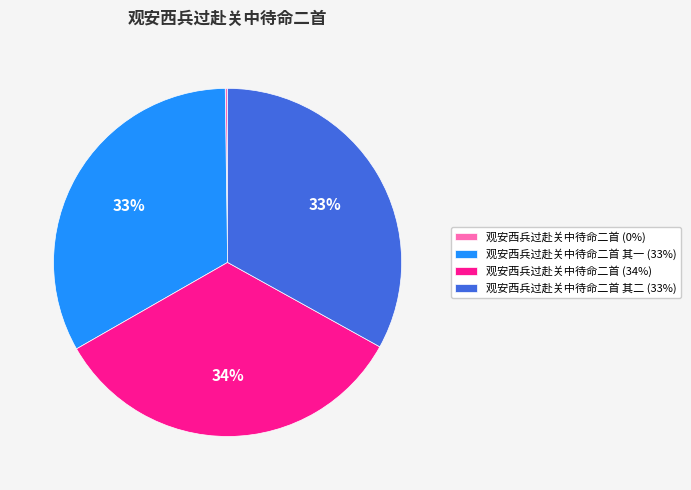

Between 观安西兵过赴关中待命二首 其一 (33%) and 观安西兵过赴关中待命二首 (34%), which is larger?

观安西兵过赴关中待命二首 (34%)